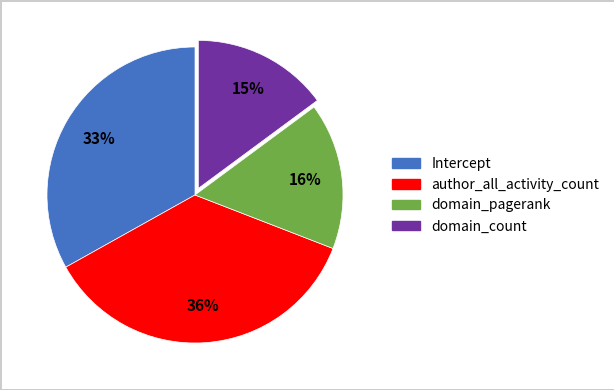

Which has a higher value, domain_pagerank or Intercept?

Intercept